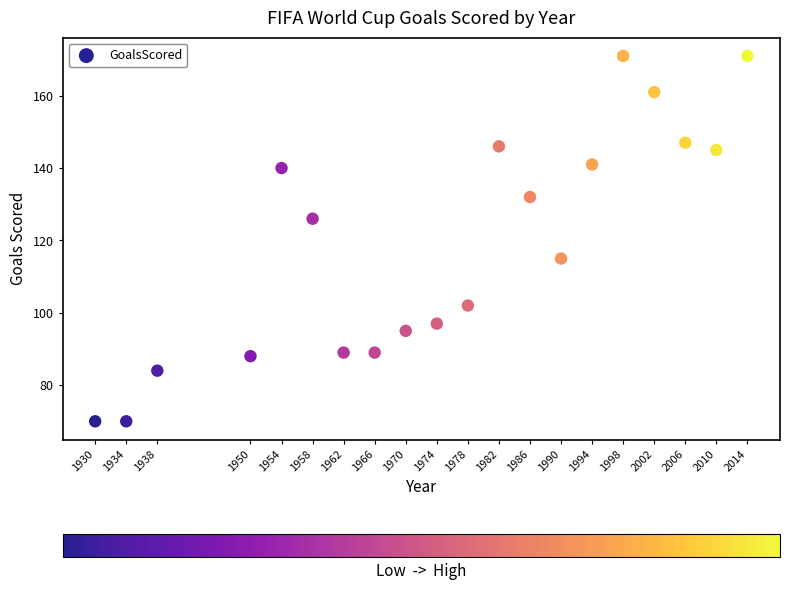

What is the range of X values (max minus min)?

84